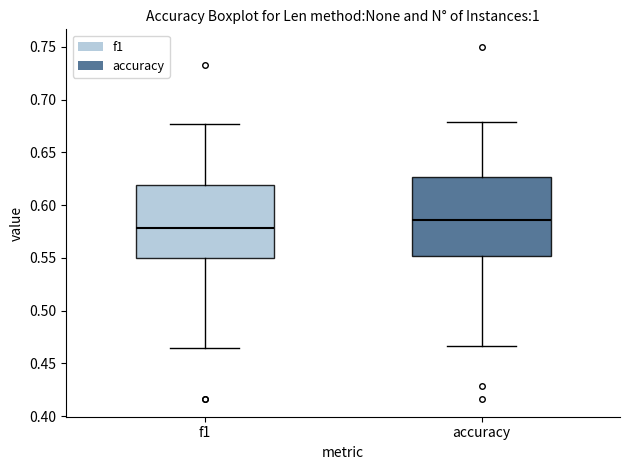

Reading left to right, transcribe this box plot: for each box, give where its median line is, the range the box spans, and where its two whiskers end, as read against the y-axis. The values are not printed on the chart, so give them approximately, as read against the axis.

f1: median 0.580, box 0.550 to 0.620, whiskers 0.465 to 0.675
accuracy: median 0.585, box 0.550 to 0.625, whiskers 0.465 to 0.680